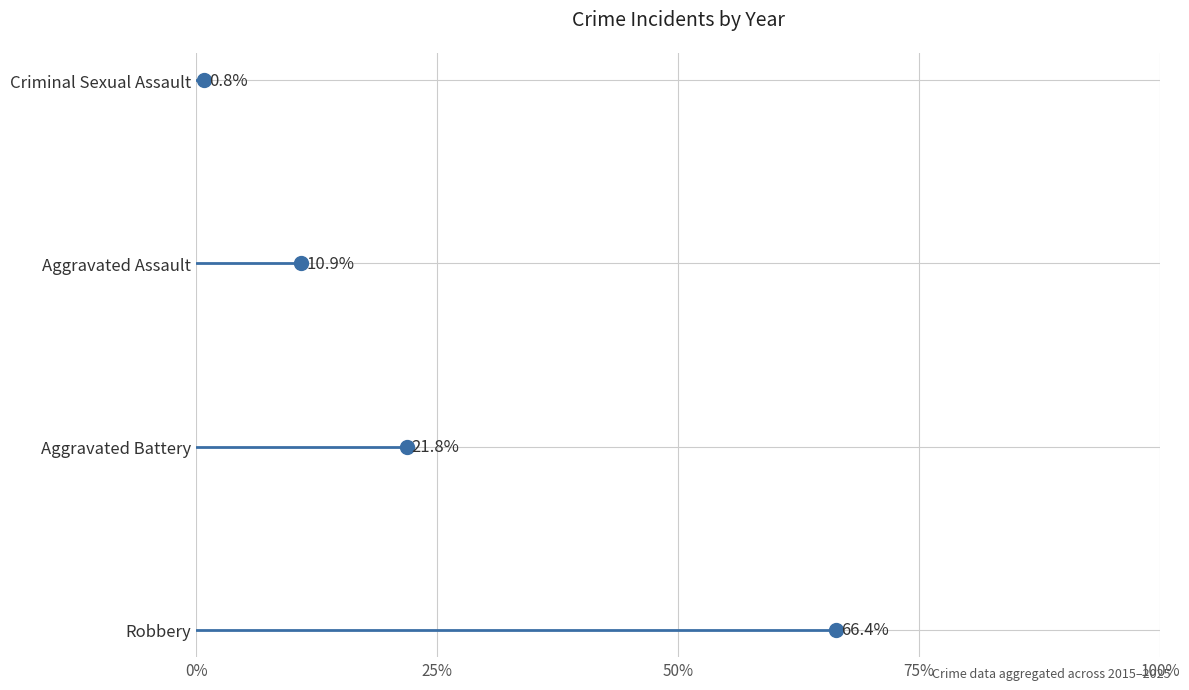

How many lines are shown in the chart?

4